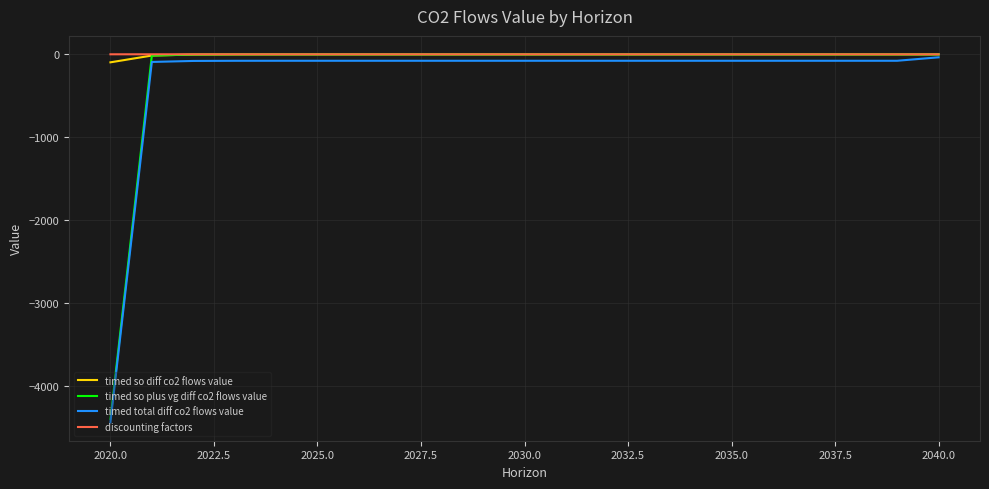

What is the smallest value displayed?

-4441.9